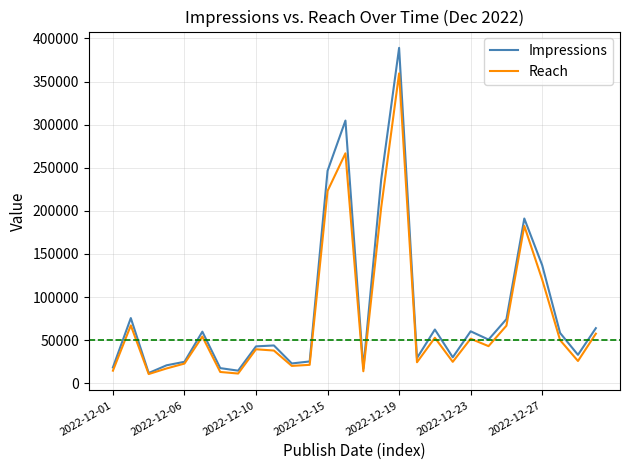

Does the chart display data point markers on the line(s)?

No